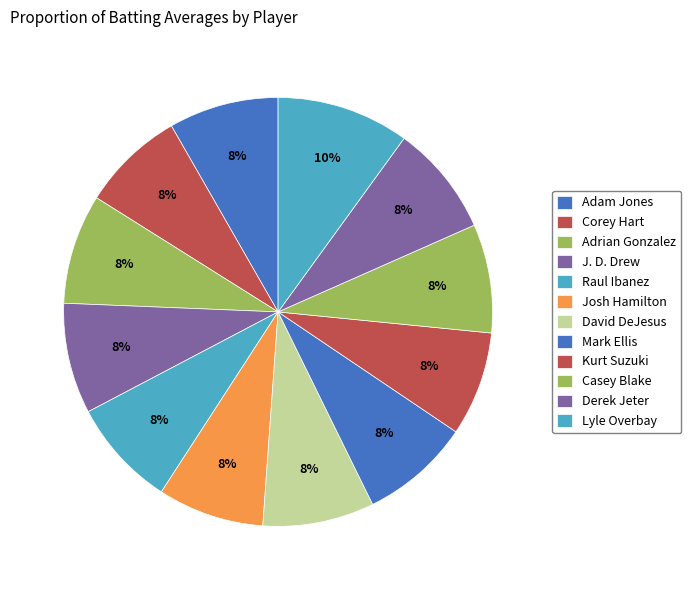

How many slices are in this pie chart?

12